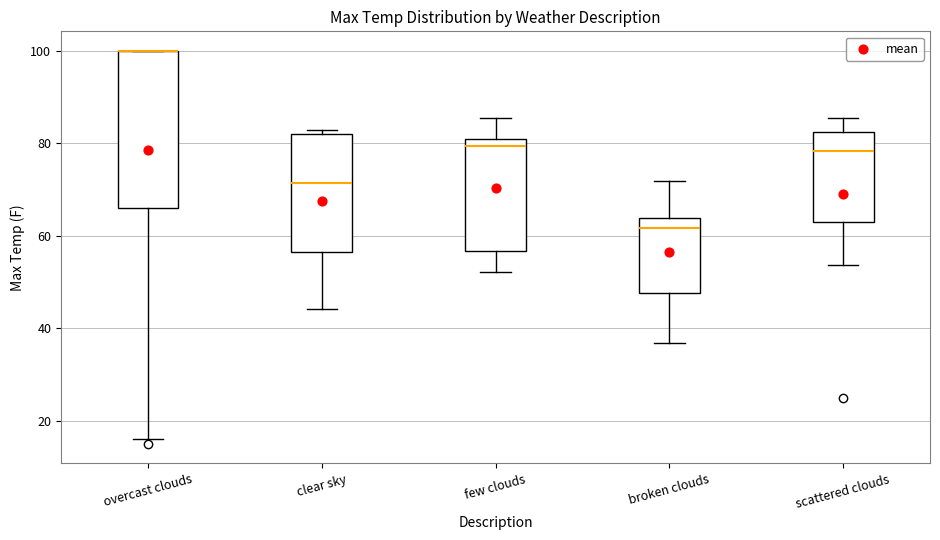

Reading left to right, read every box against the y-axis: the position of its median line, the range the box covers, and the ends of its whiskers. The values are not printed on the chart, so give them approximately, as read against the axis.

overcast clouds: median 100 (drawn on the box's upper edge), box 66 to 100, whiskers 16 to 100
clear sky: median 72, box 56 to 82, whiskers 44 to 82 (just above the box's upper edge)
few clouds: median 80 (just below the box's upper edge), box 56 to 80, whiskers 52 to 86
broken clouds: median 62, box 48 to 64, whiskers 36 to 72
scattered clouds: median 78, box 62 to 82, whiskers 54 to 86